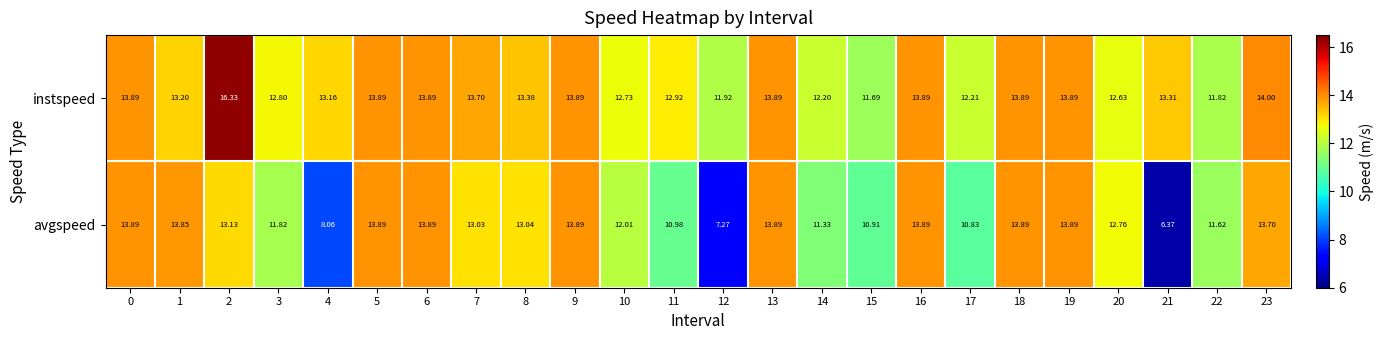

Which series has the largest total across all categories?

instspeed